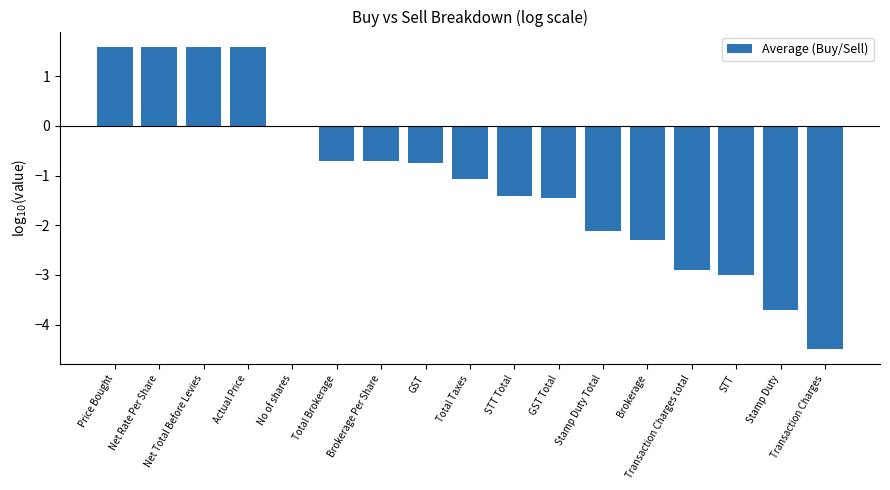

Between Actual Price and STT, which is larger?

Actual Price